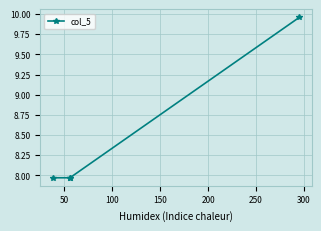

True or false: the data has more than 1 interior local peaks.

False